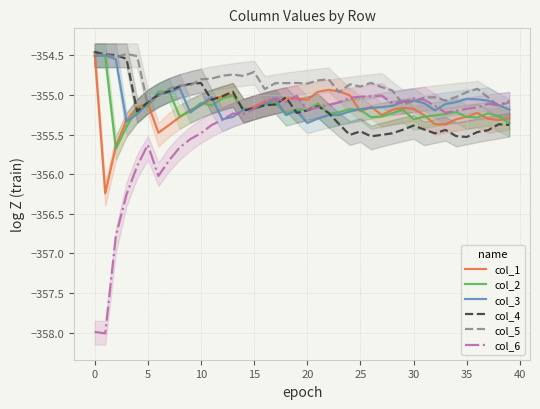

List the series in order of their peak value, highest first.

col_4, col_1, col_2, col_5, col_3, col_6